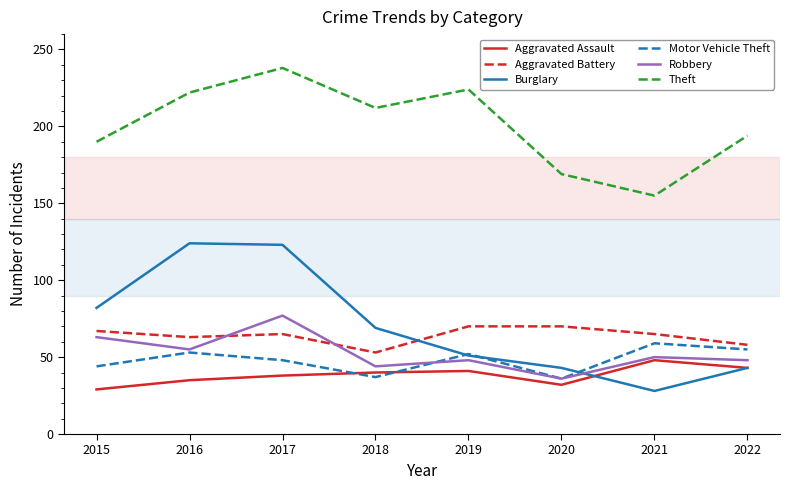

True or false: Aggravated Assault has a value of 41 at 2019.

True